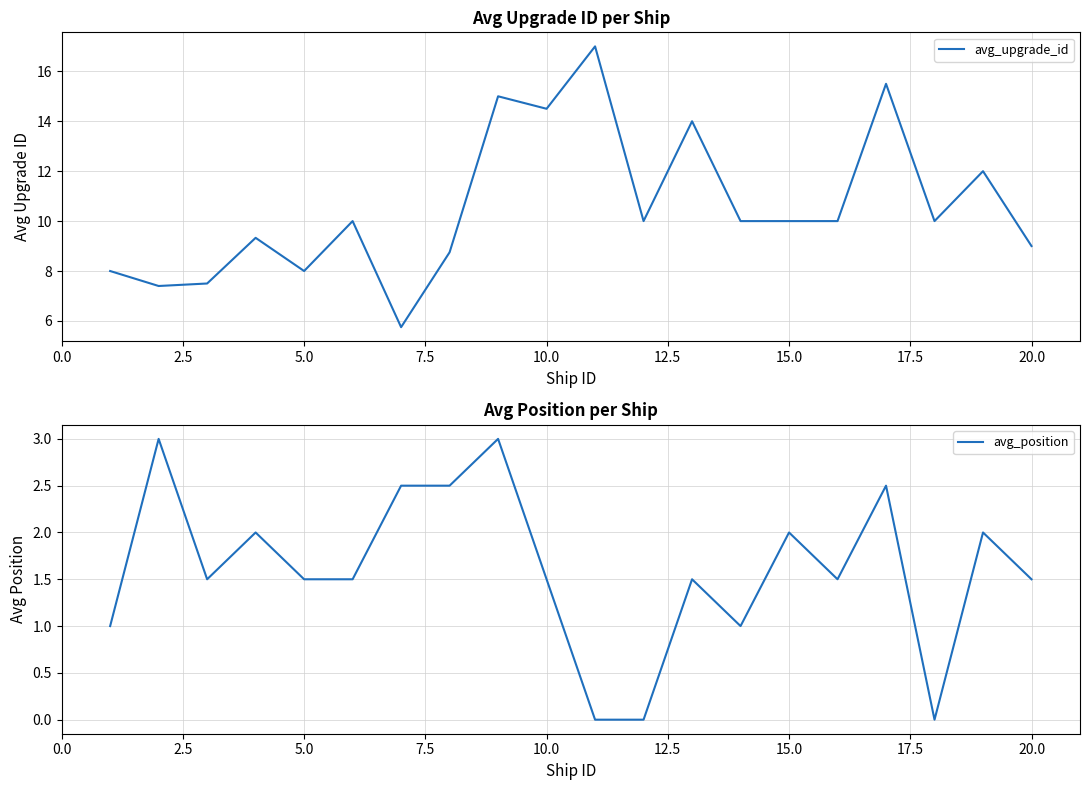

What are all the series names shown in the legend?

avg_upgrade_id, avg_position